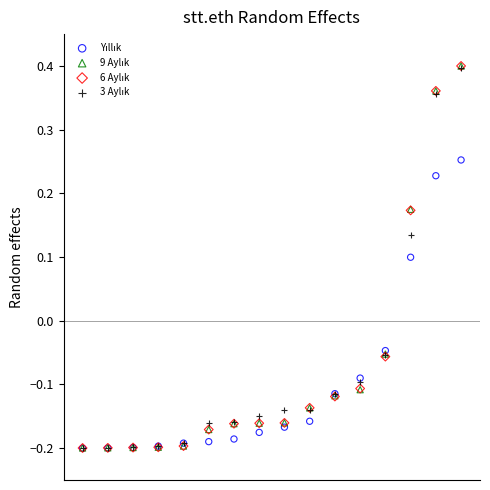

Which series reaches the maximum Y coordinate?

6 Aylık